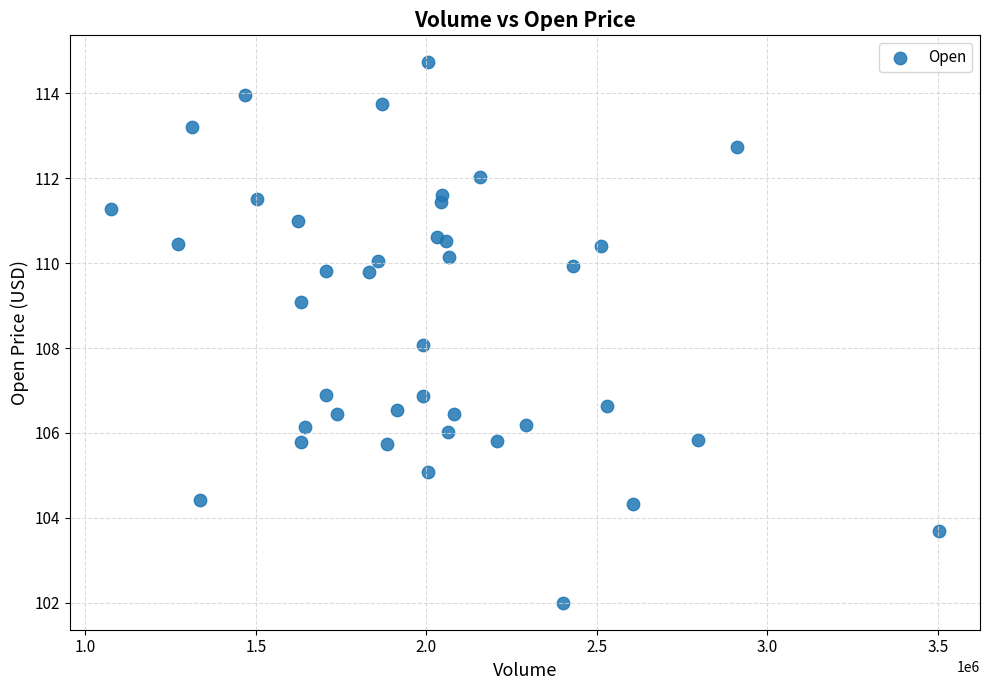

What is the range of Y values (max minus min)?

12.7